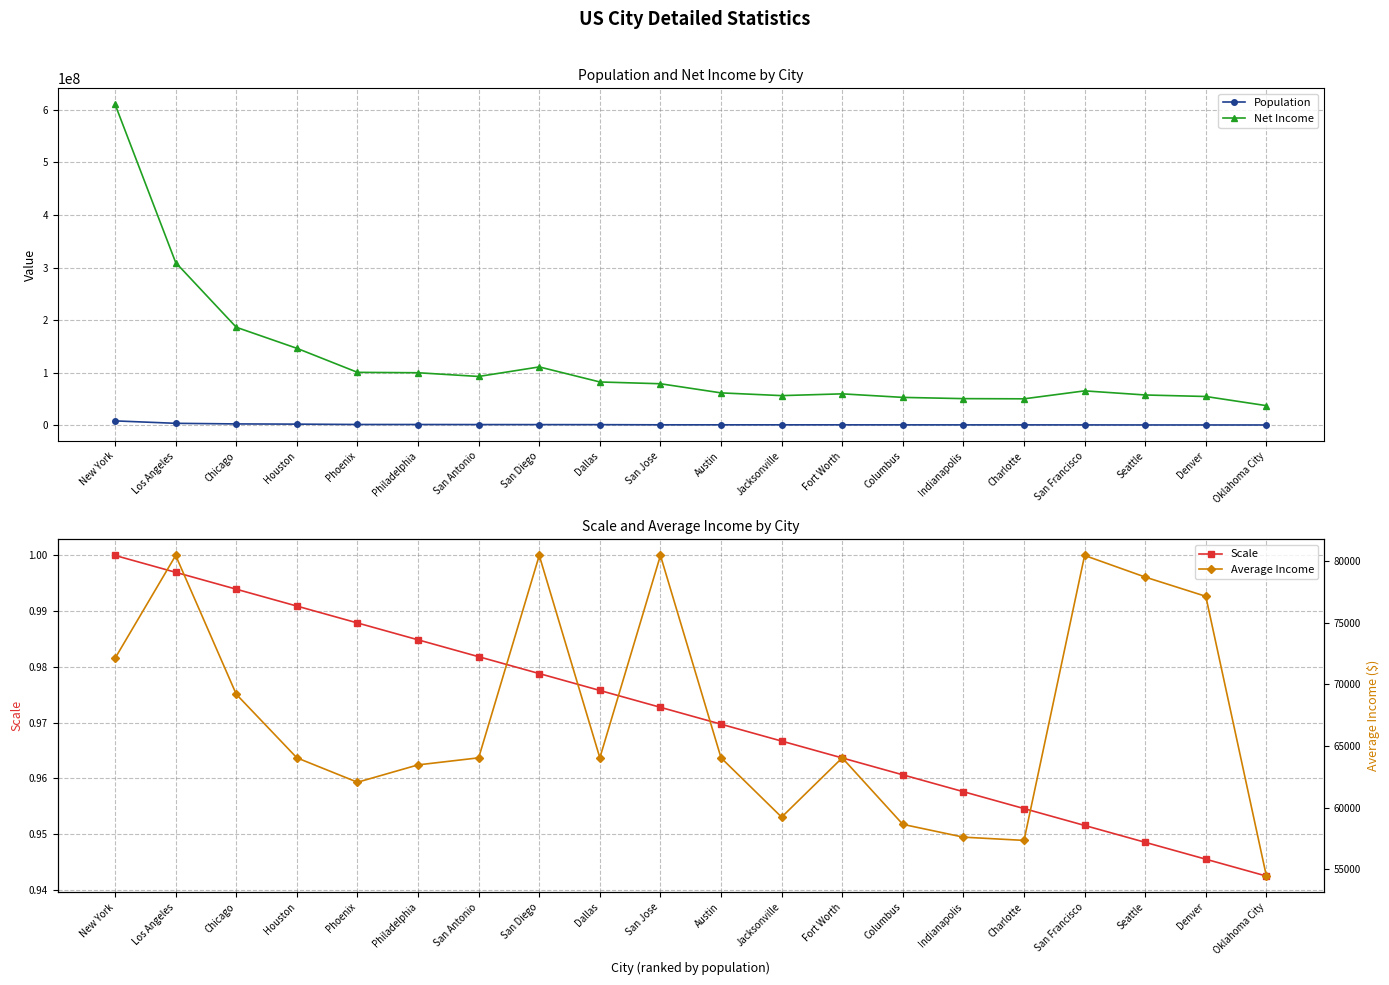

Is this an area chart (filled region under the line)?

No